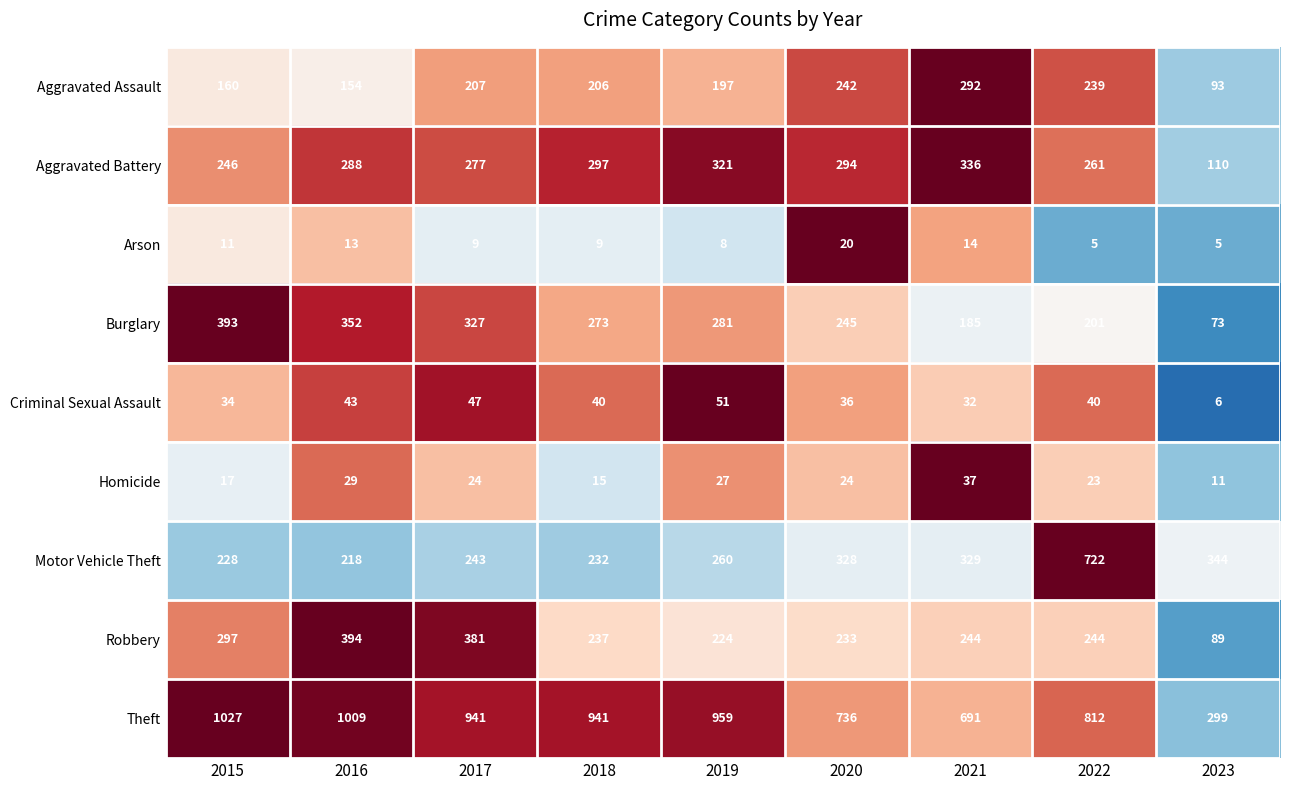

Count the number of categories in the chart.

9